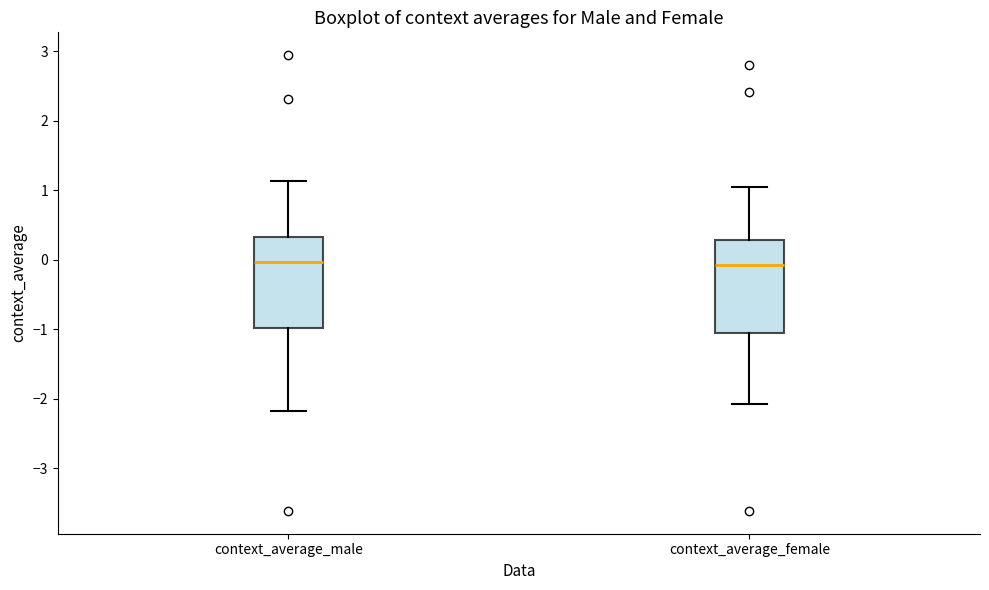

Reading left to right, read every box against the y-axis: the position of its median line, the range the box covers, and the ends of its whiskers. The values are not printed on the chart, so give them approximately, as read against the axis.

context_average_male: median 0.0, box -1.0 to 0.3, whiskers -2.2 to 1.1
context_average_female: median -0.1, box -1.0 to 0.3, whiskers -2.1 to 1.1